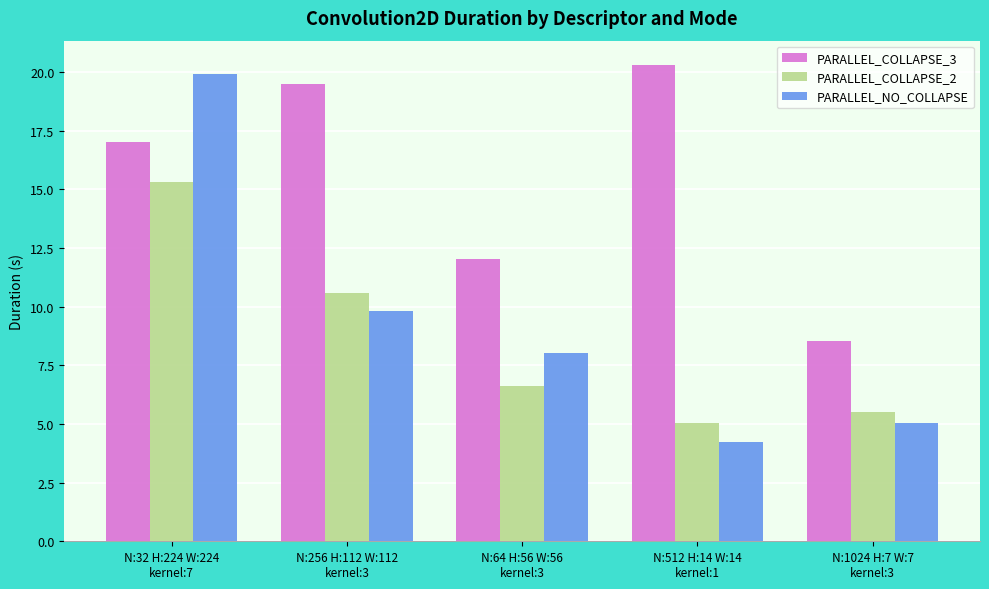

What is the label of the 1st bar from the right?

N:1024 H:7 W:7
kernel:3